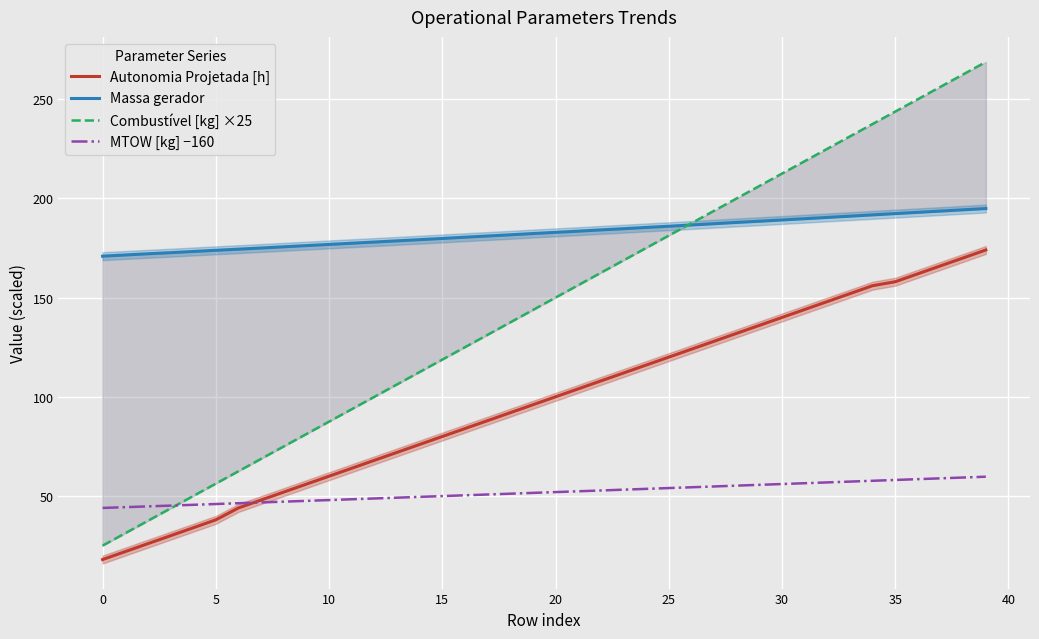

How many values in the MTOW [kg] −160 series are below 51?

18